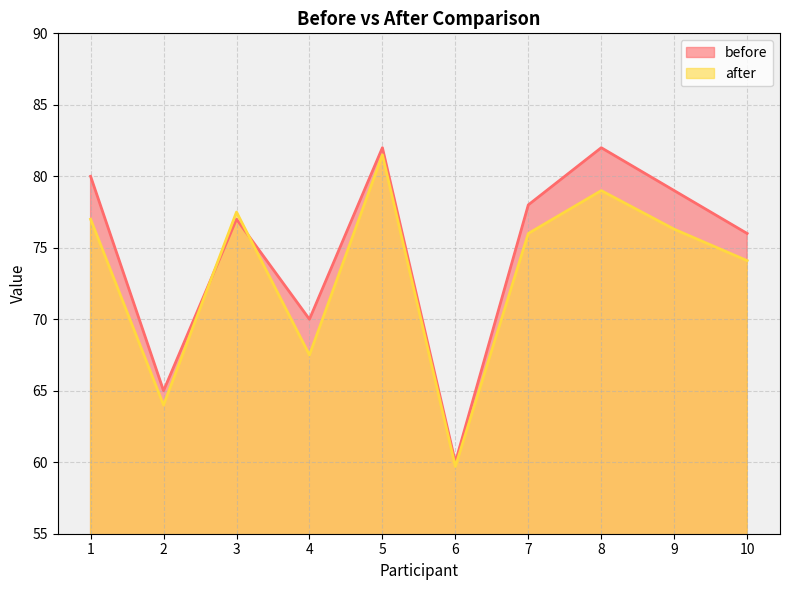

Between 3 and 9, which series saw the biggest shift?

before